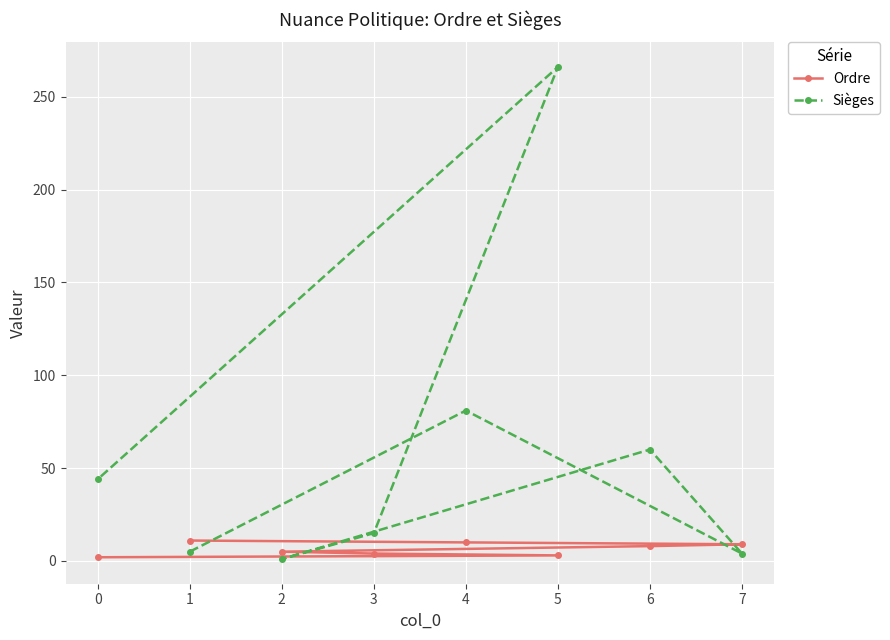

Between 5 and 7, which series saw the biggest shift?

Sièges